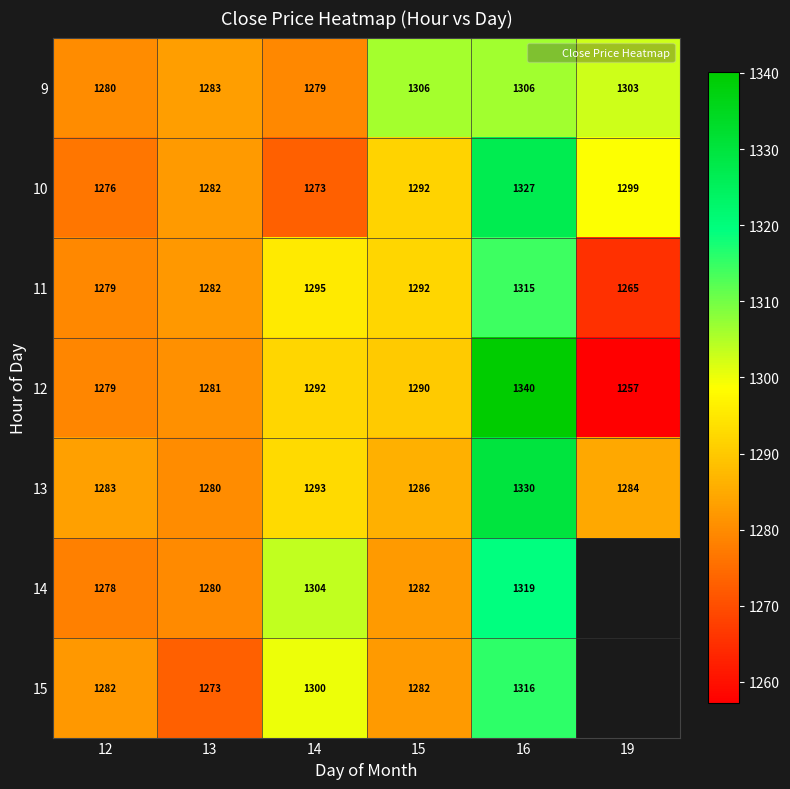

List the series in order of their peak value, highest first.

12, 13, 10, 14, 15, 11, 9